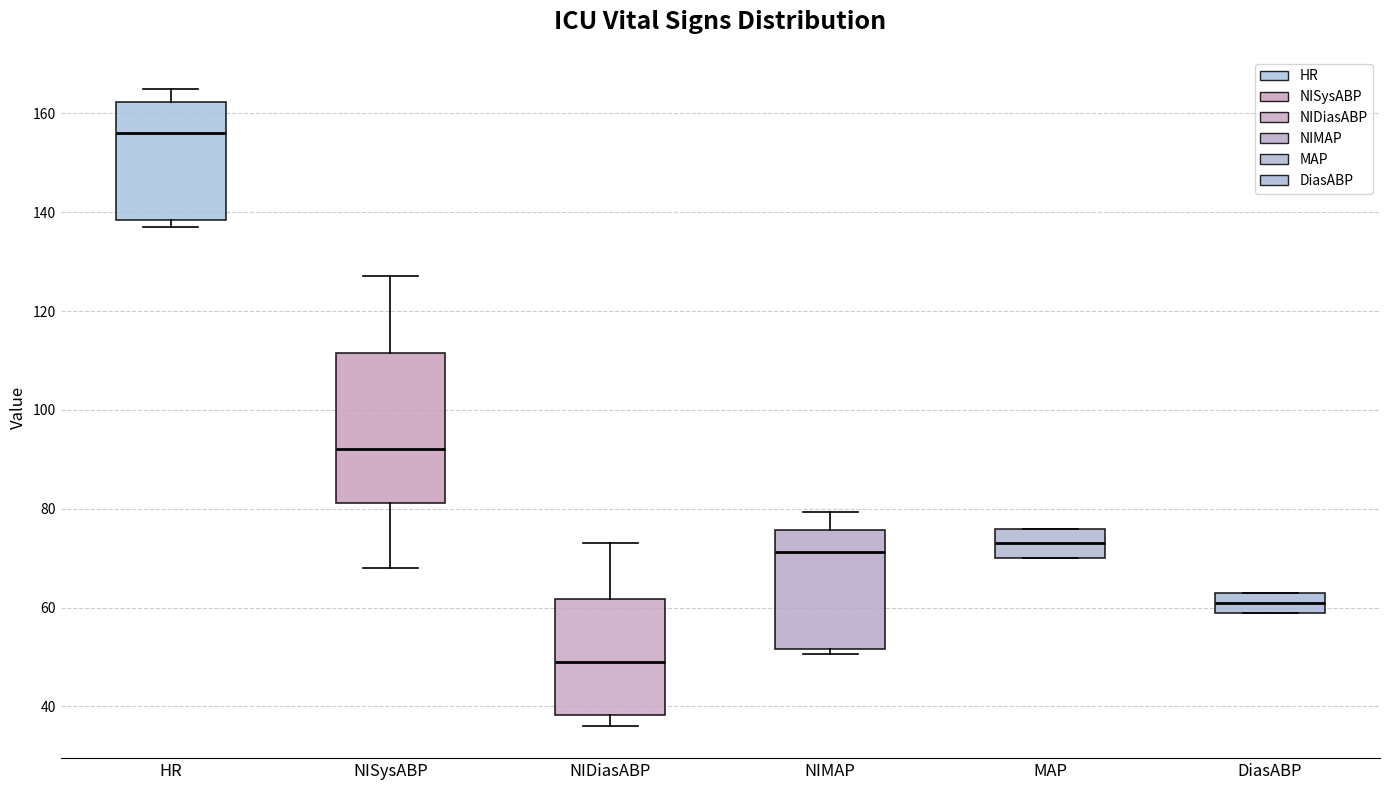

Which box's median line is the lowest?

NIDiasABP